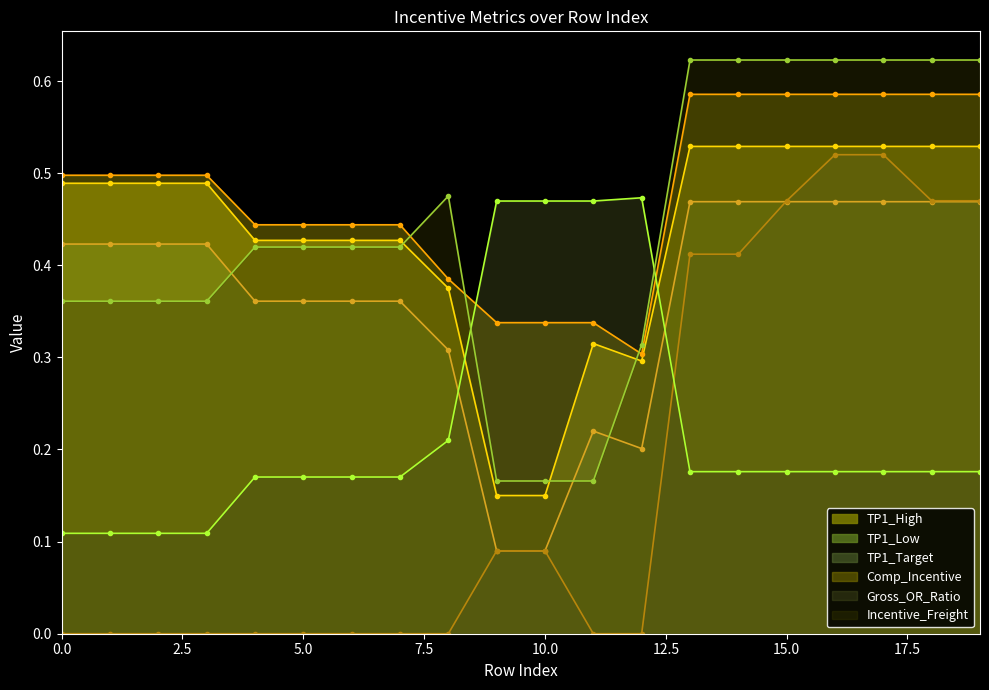

Rank the categories by TP1_Target value from lowest to highest.

0, 1, 2, 3, 4, 5, 6, 7, 8, 11, 12, 9, 10, 13, 14, 15, 18, 19, 16, 17